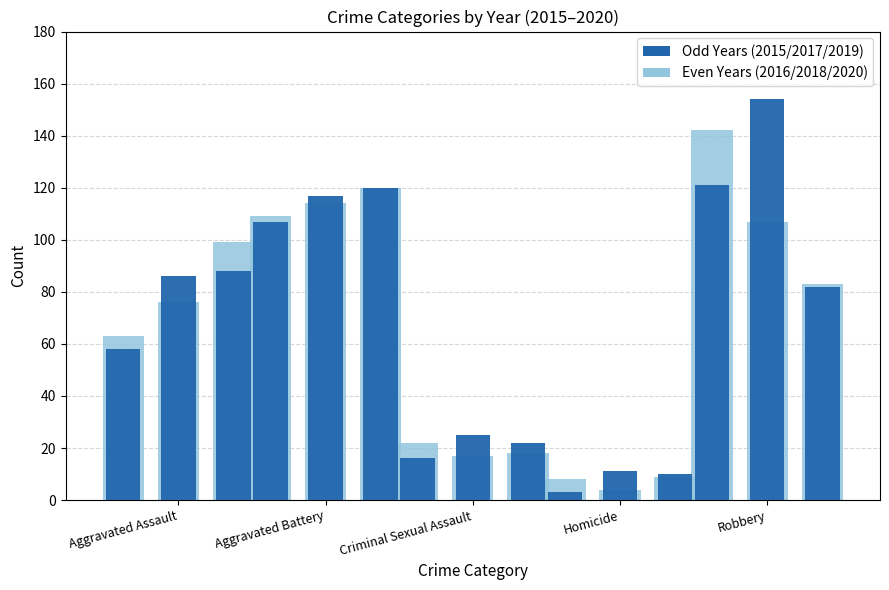

How many bars are there in each group?

2